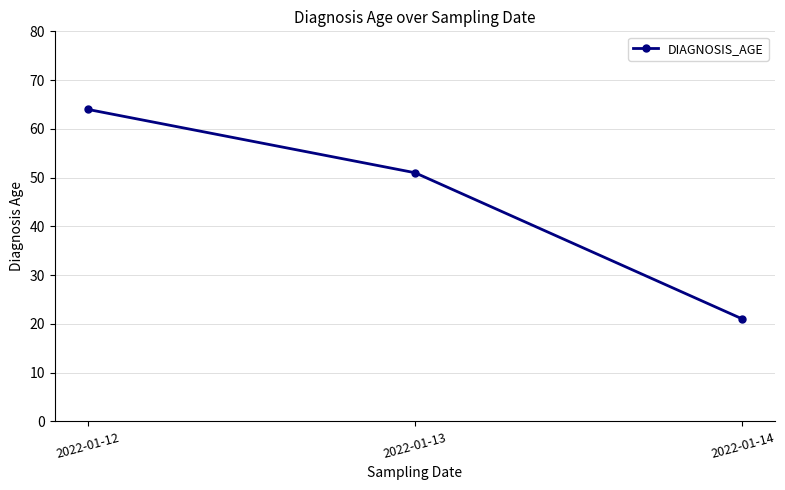

What is the sum of all values?

136